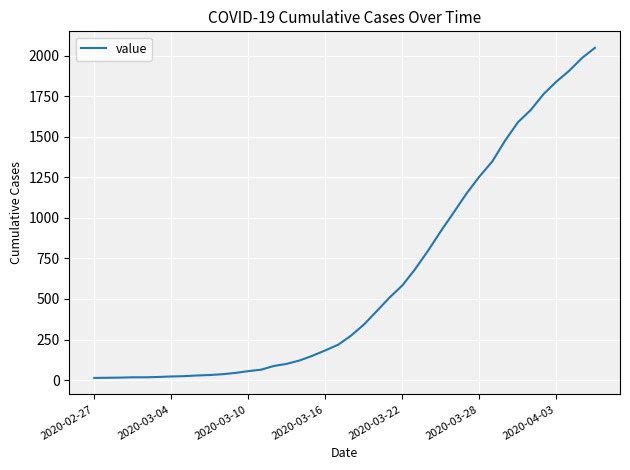

What is the greatest value displayed?

2049